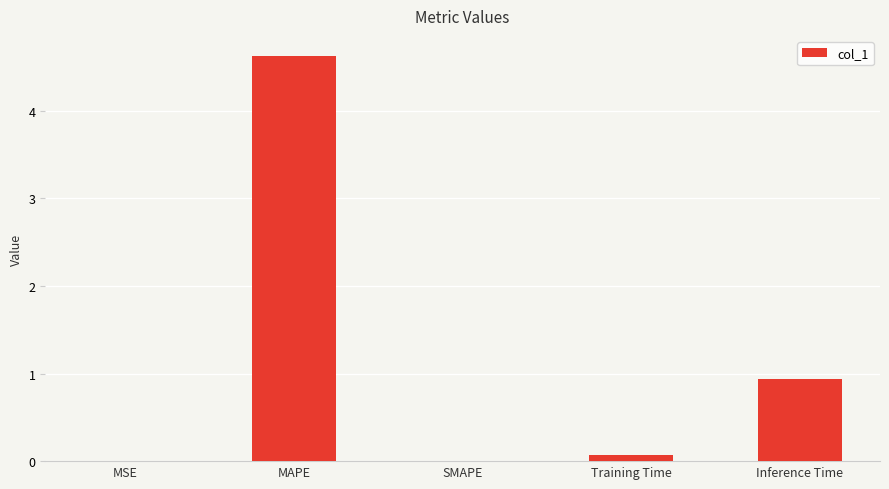

At which category does the chart reach its peak across all series?

MAPE